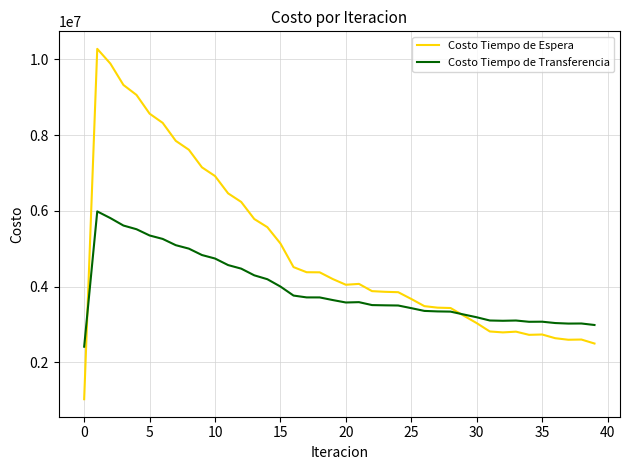

Which series has the largest range (max minus min)?

Costo Tiempo de Espera